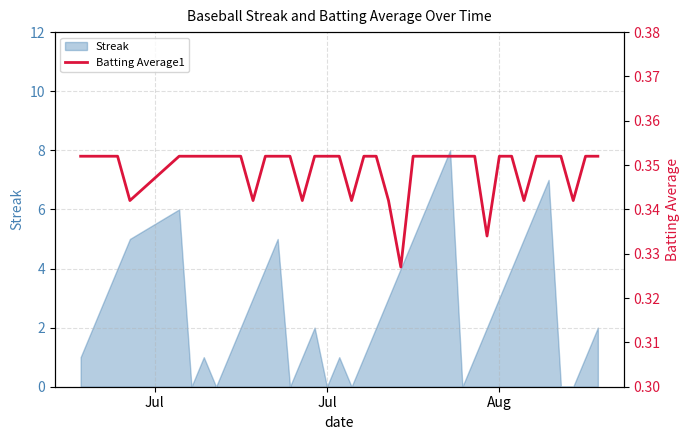

What is the highest value of the Streak series?

8